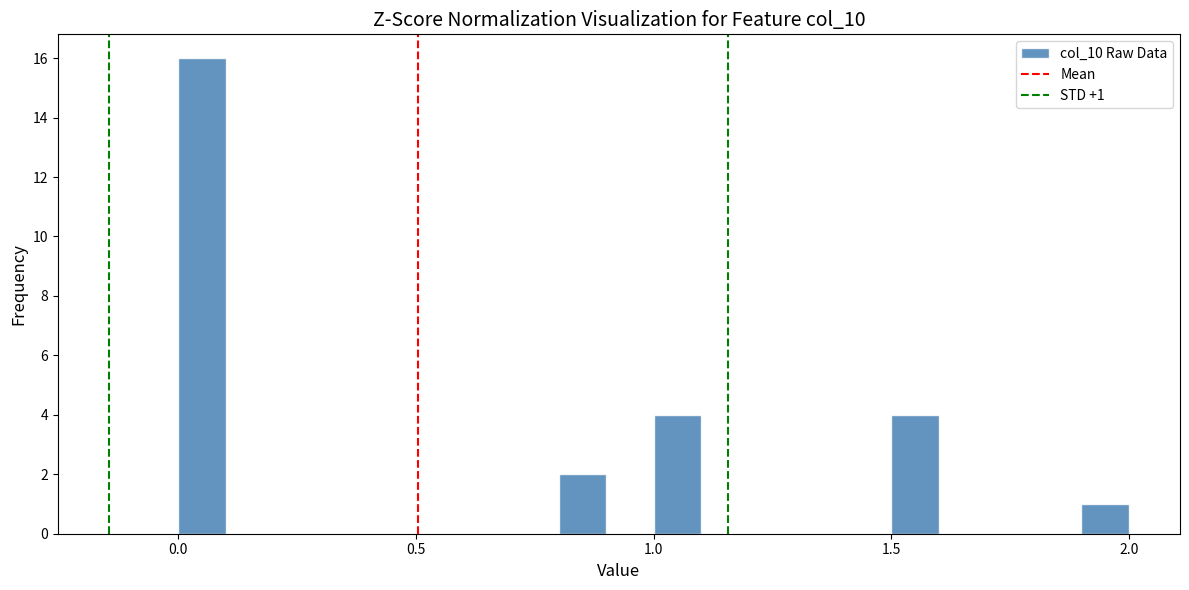

Read against the x-axis, roughly where is the centre of the tallest bar?

0.05